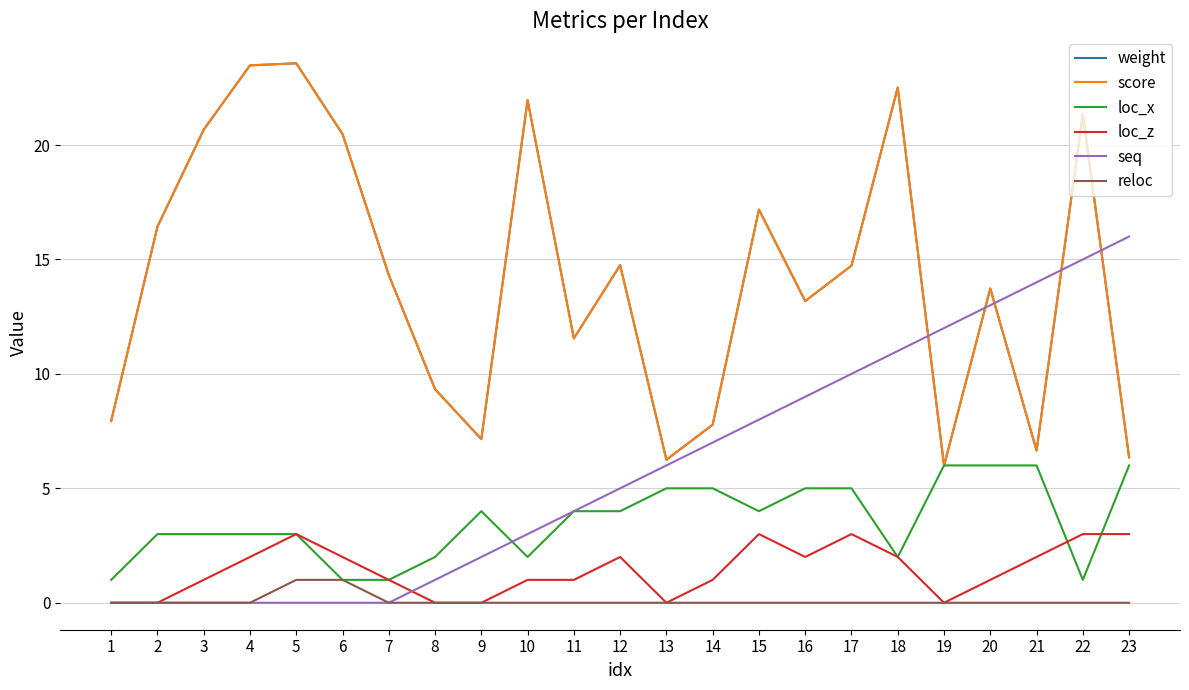

Which series changed the most between 16 and 17?

weight